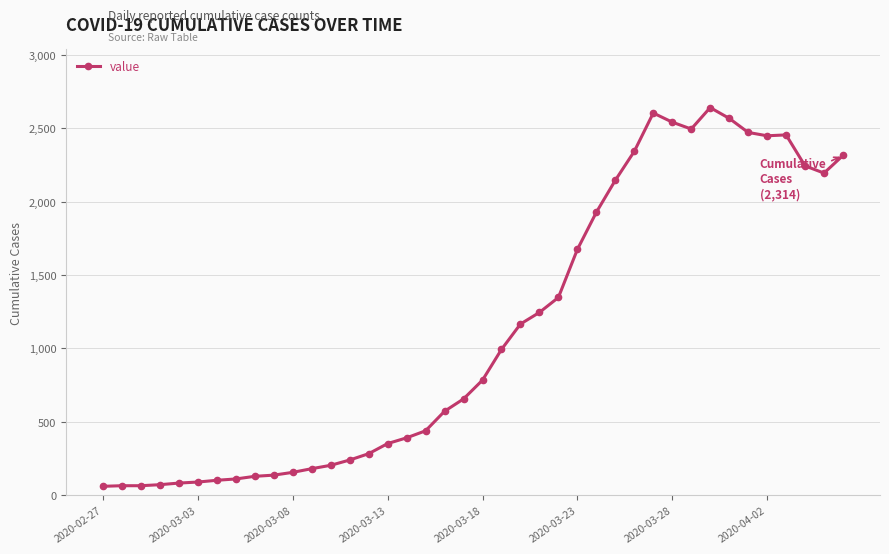

What is the minimum value shown in the chart?

61